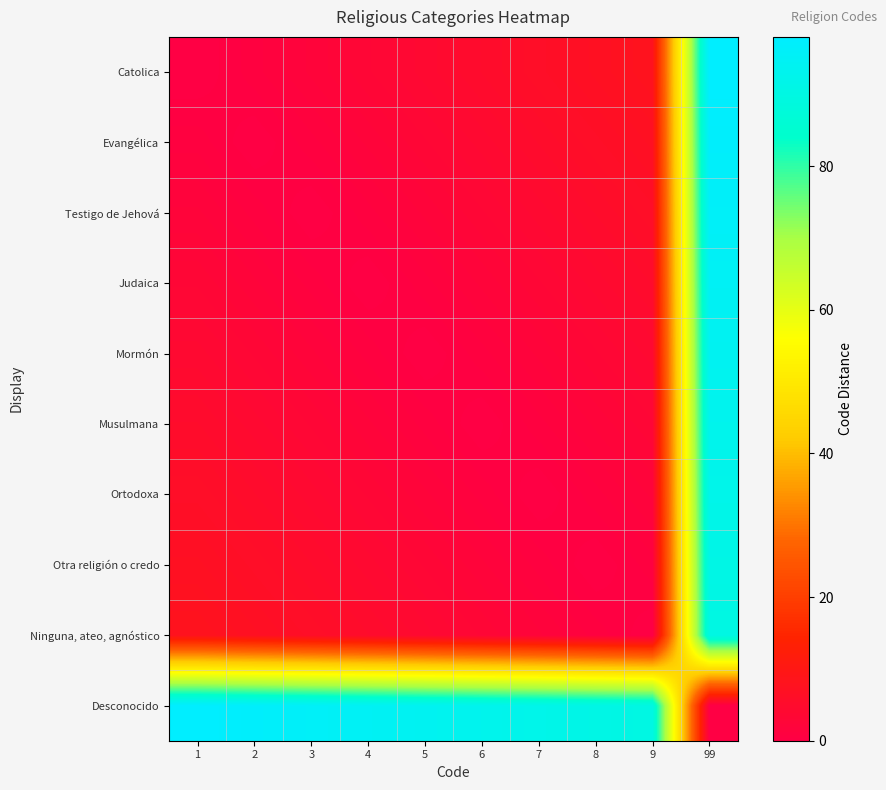

Reading left to right, what are all the values shown in this chart?

Catolica: 1=0	2=1	3=2	4=3	5=4	6=5	7=6	8=7	9=8	99=98
Evangélica: 1=1	2=0	3=1	4=2	5=3	6=4	7=5	8=6	9=7	99=97
Testigo de Jehová: 1=2	2=1	3=0	4=1	5=2	6=3	7=4	8=5	9=6	99=96
Judaica: 1=3	2=2	3=1	4=0	5=1	6=2	7=3	8=4	9=5	99=95
Mormón: 1=4	2=3	3=2	4=1	5=0	6=1	7=2	8=3	9=4	99=94
Musulmana: 1=5	2=4	3=3	4=2	5=1	6=0	7=1	8=2	9=3	99=93
Ortodoxa: 1=6	2=5	3=4	4=3	5=2	6=1	7=0	8=1	9=2	99=92
Otra religión o credo: 1=7	2=6	3=5	4=4	5=3	6=2	7=1	8=0	9=1	99=91
Ninguna, ateo, agnóstico: 1=8	2=7	3=6	4=5	5=4	6=3	7=2	8=1	9=0	99=90
Desconocido: 1=98	2=97	3=96	4=95	5=94	6=93	7=92	8=91	9=90	99=0